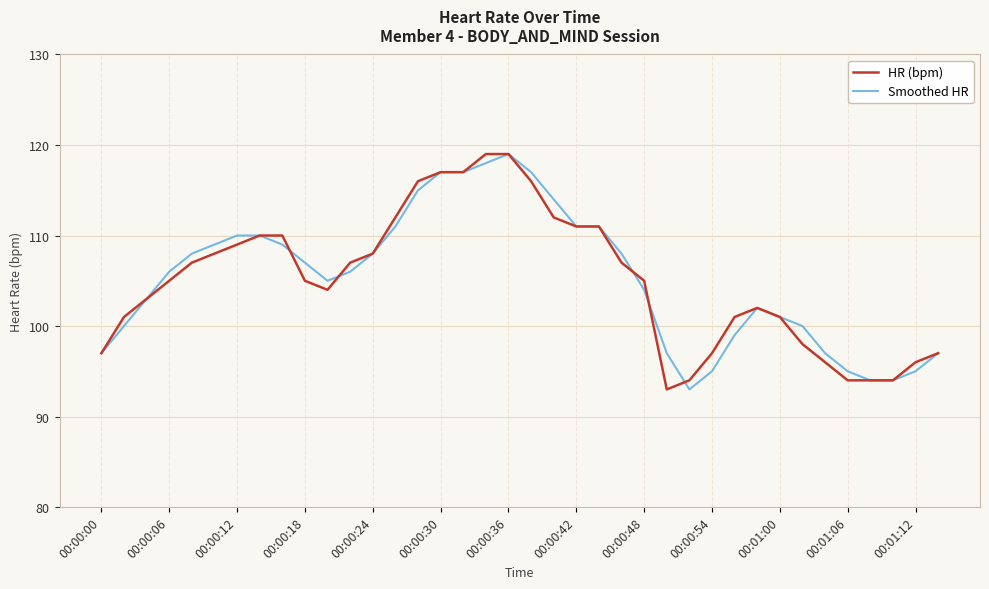

What is the greatest value displayed?

119